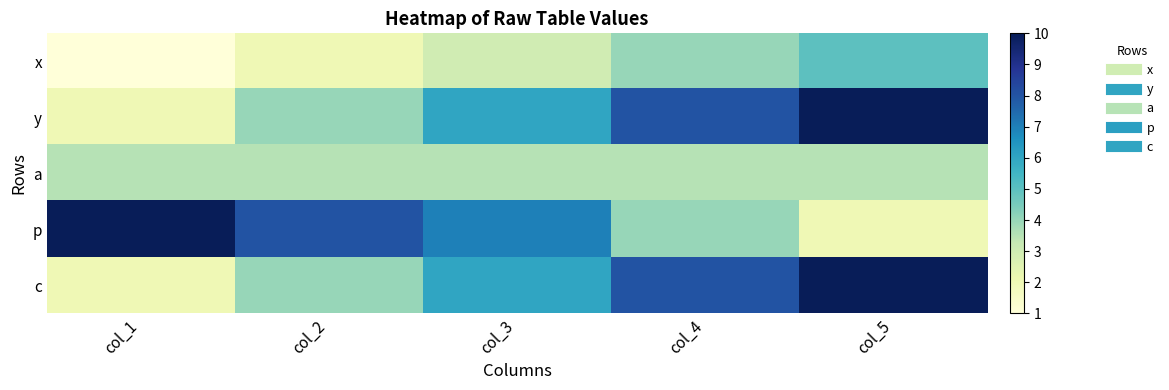

Count the number of categories in the chart.

5